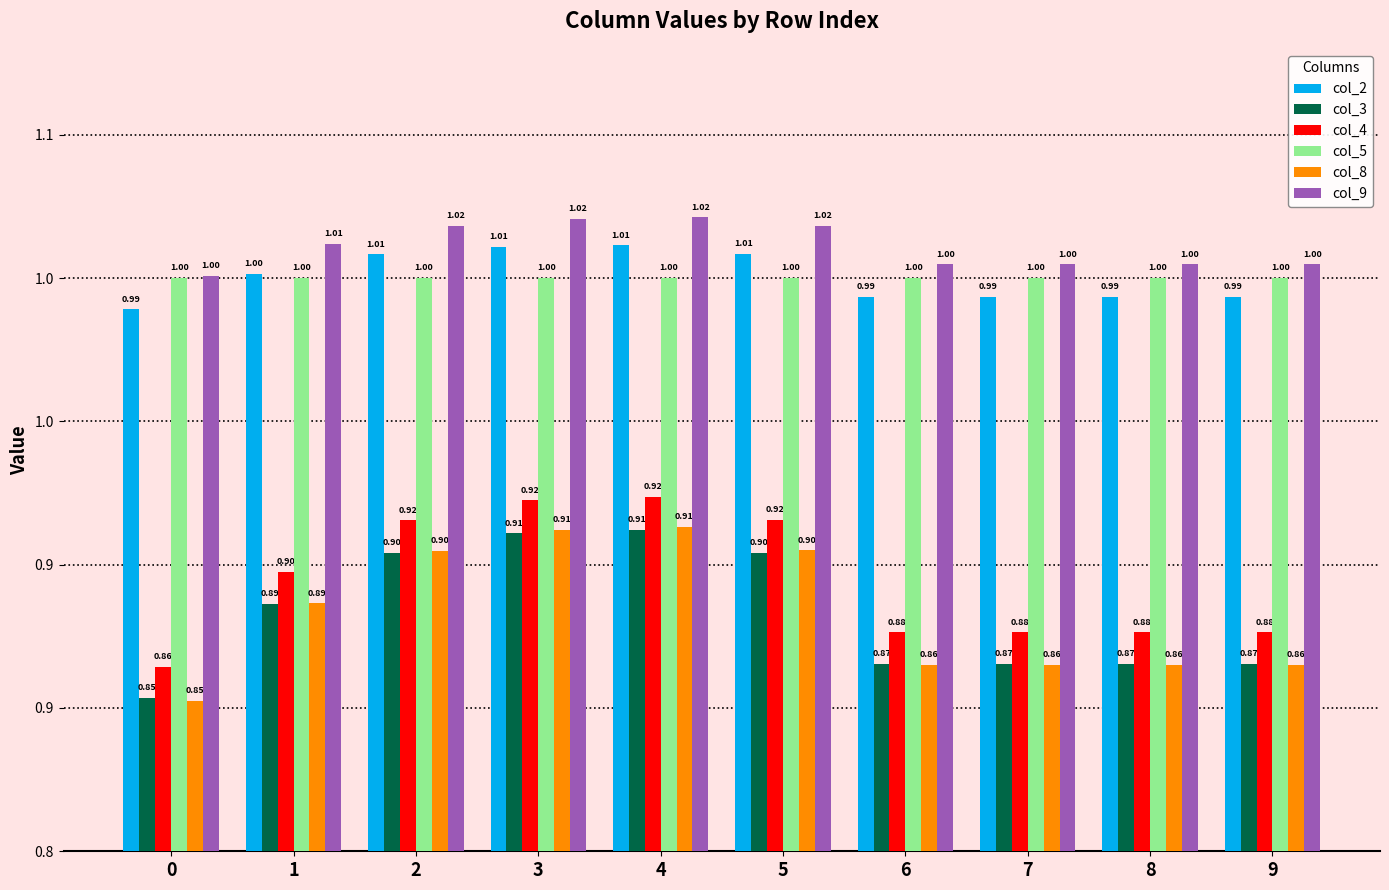

Rank the categories by col_3 value from lowest to highest.

0, 6, 7, 8, 9, 1, 2, 5, 3, 4